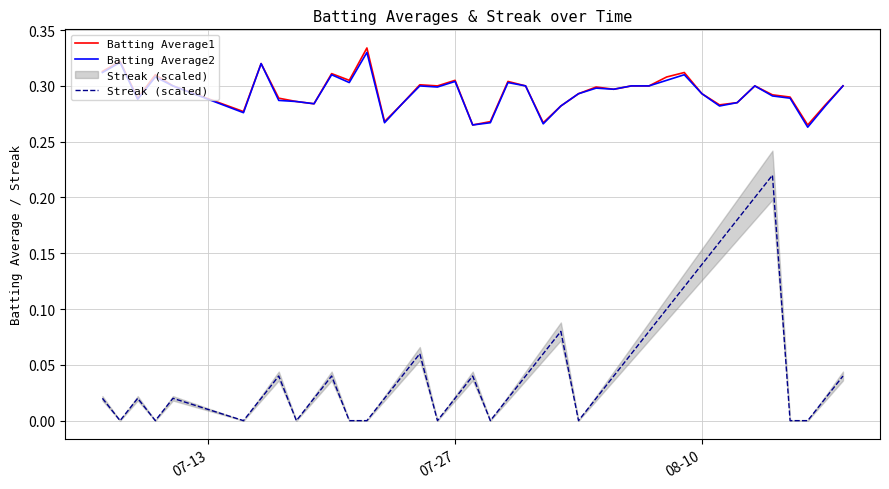

Is it true that Batting Average2 equals 0.4 at 16?

False